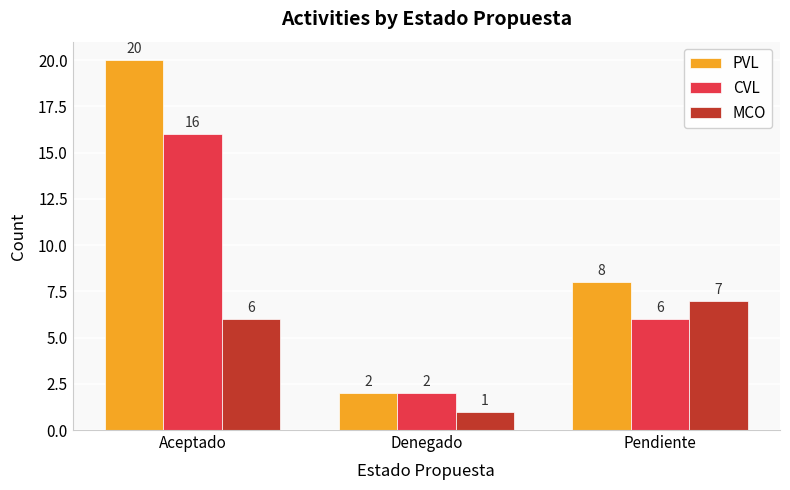

How many data points in CVL are less than 6?

1